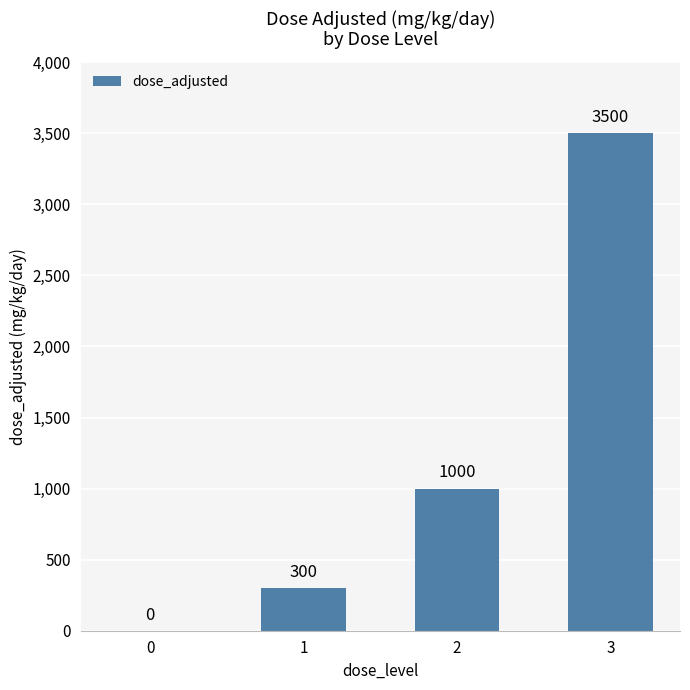

What is the average value?

1200